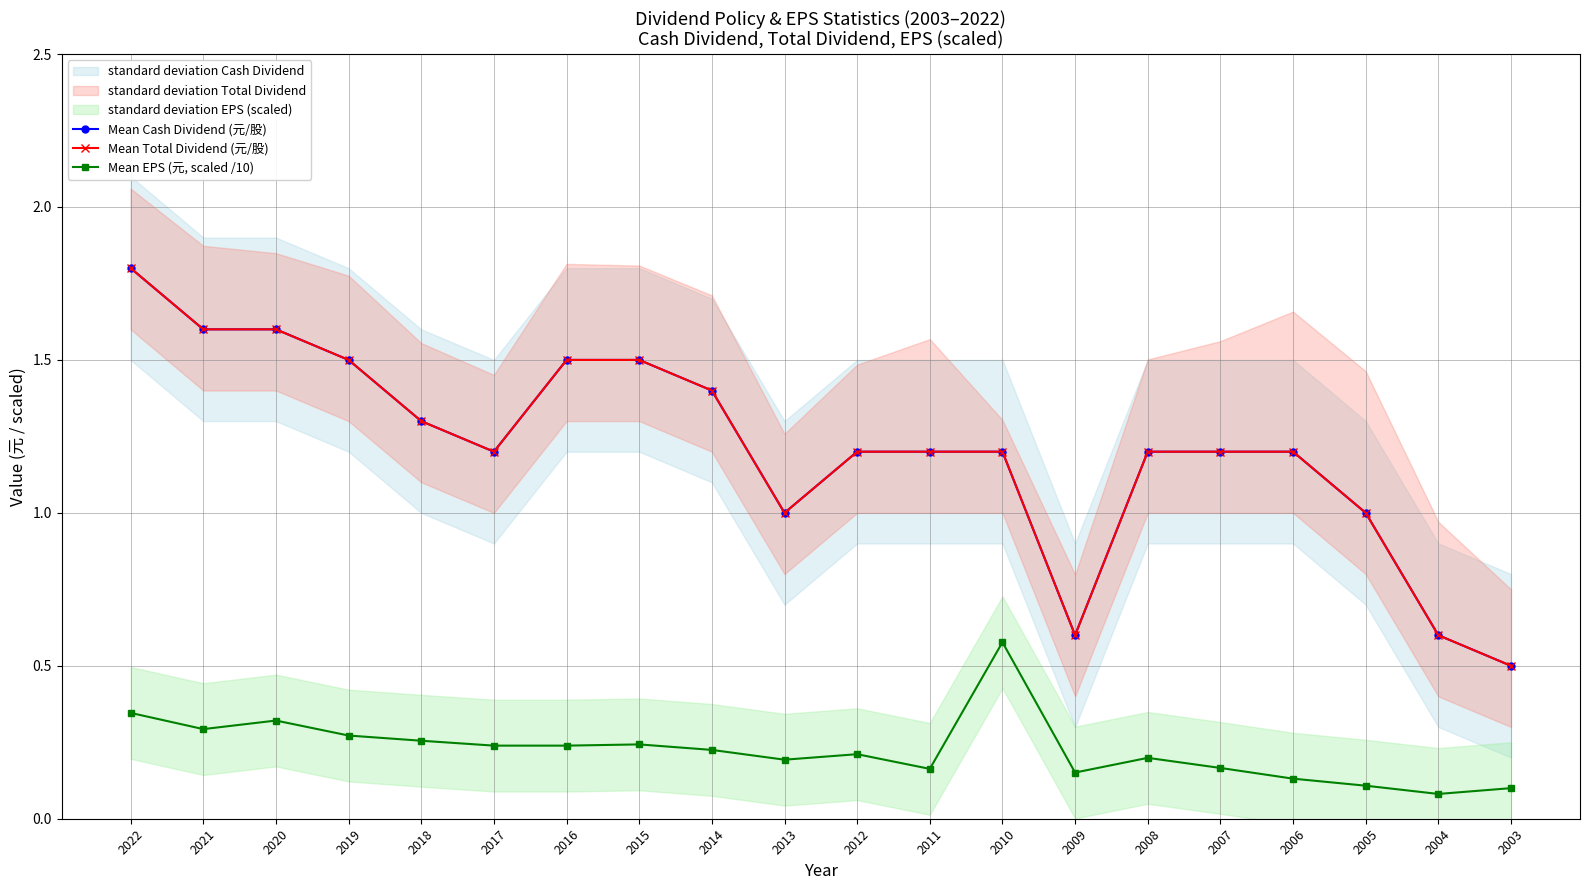

The Mean Total Dividend (元/股) series shows 1.2 at 2010. True or false?

True